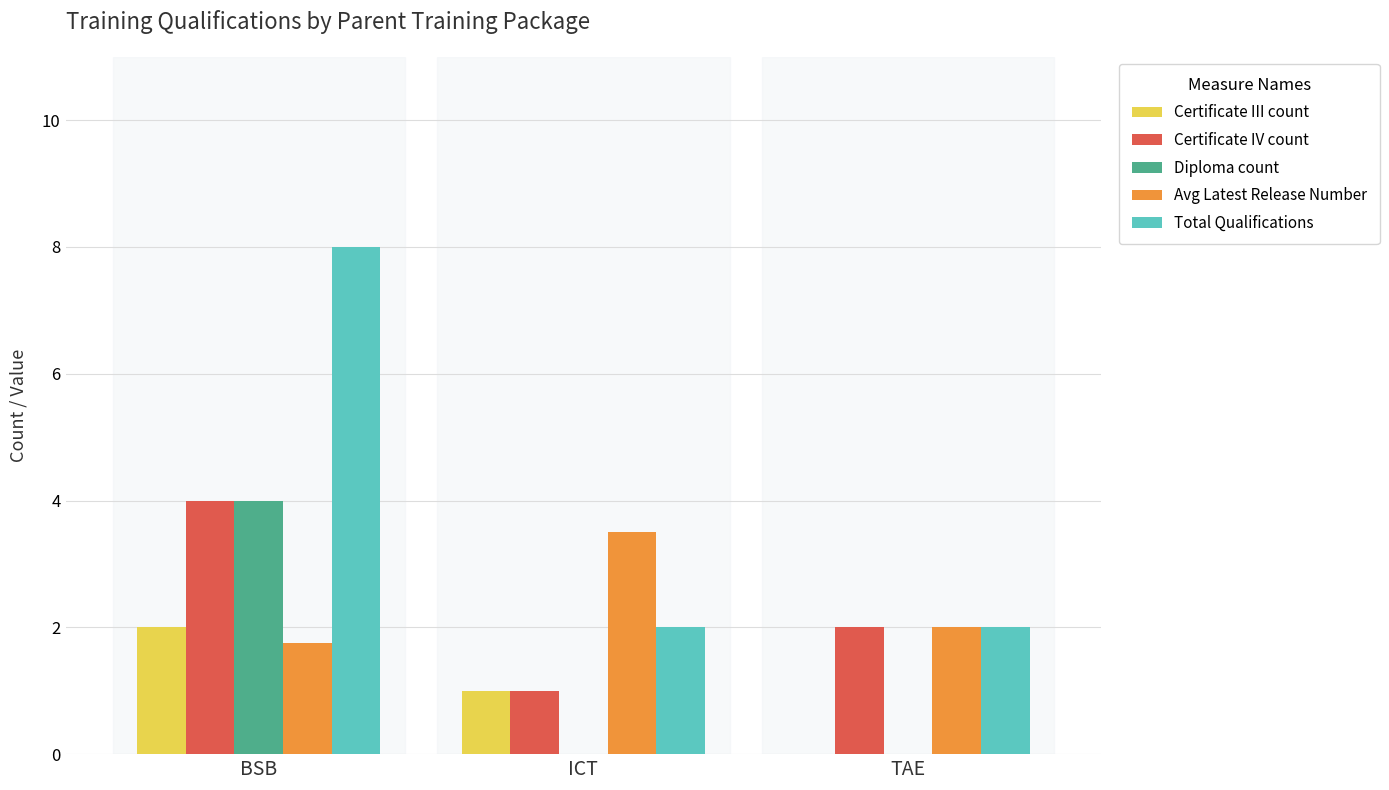

True or false: Avg Latest Release Number has a value of 2.0 at ICT.

False